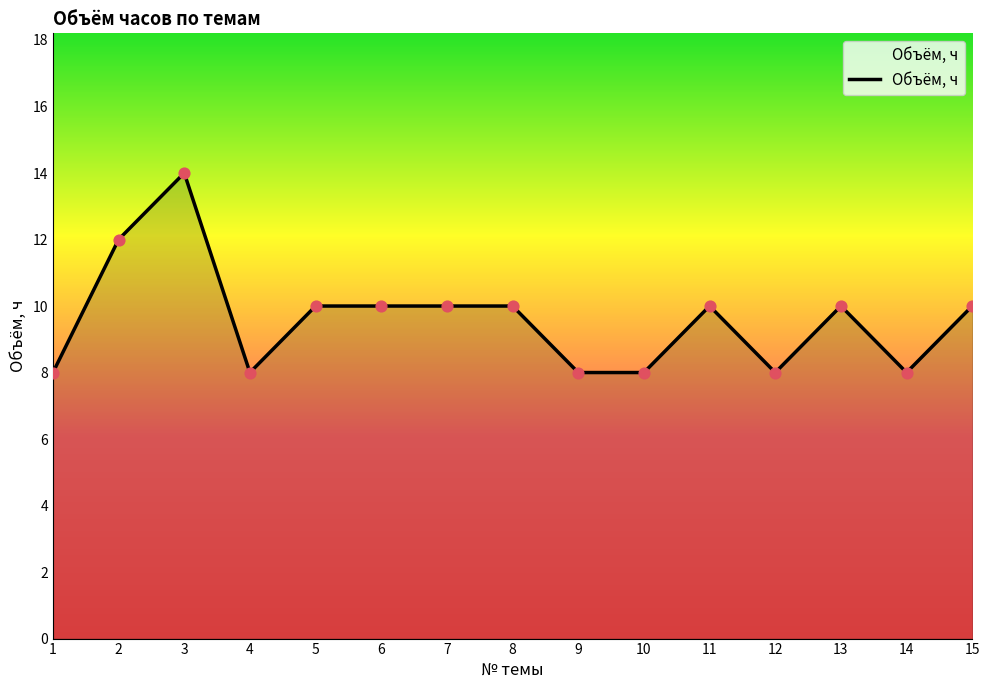

What is the change in value from 6 to 9?

-2